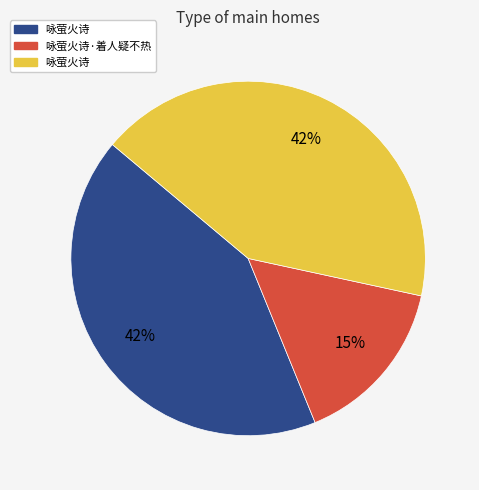

To the nearest percent, what is the average slice percentage?

33%